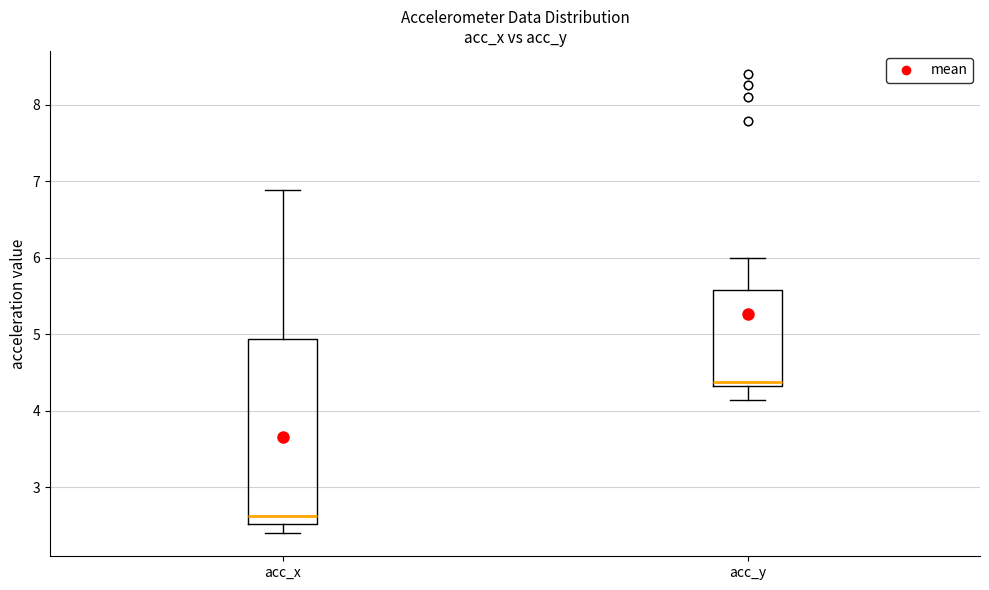

Comparing the boxes themselves (not the whiskers), which one is the tallest?

acc_x